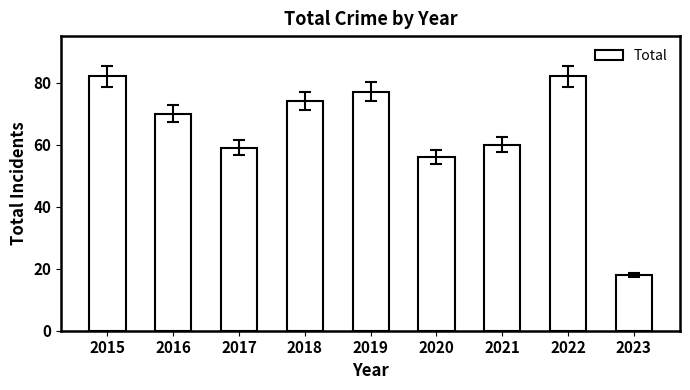

The value at 2019 is 77. True or false?

True